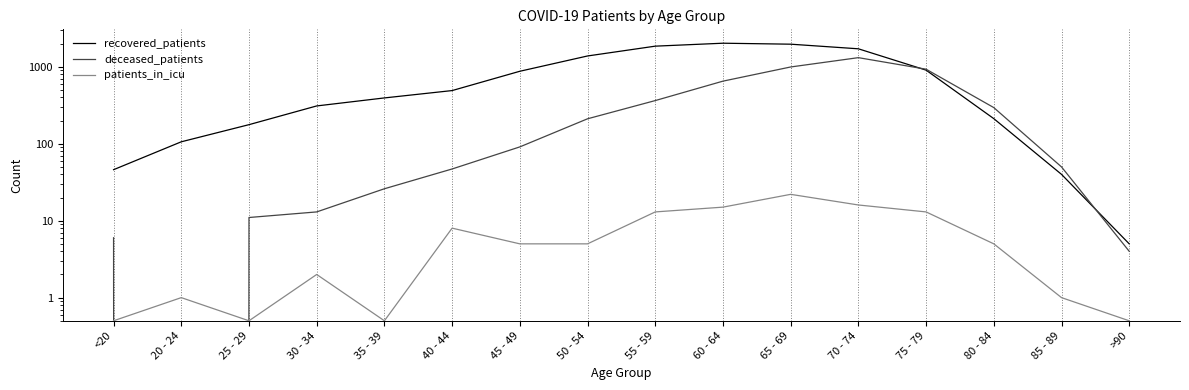

Reading left to right, transcribe all the data shown in this chart.

recovered_patients: <20=46.0	20 - 24=106.0	25 - 29=177.0	30 - 34=310.0	35 - 39=394.0	40 - 44=491.0	45 - 49=875.0	50 - 54=1383.0	55 - 59=1855.0	60 - 64=2026.0	65 - 69=1968.0	70 - 74=1714.0	75 - 79=905.0	80 - 84=212.0	85 - 89=40.0	>90=5.0
deceased_patients: <20=6.0	20 - 24=0.0	25 - 29=11.0	30 - 34=13.0	35 - 39=26.0	40 - 44=47.0	45 - 49=91.0	50 - 54=211.0	55 - 59=364.0	60 - 64=651.0	65 - 69=995.0	70 - 74=1315.0	75 - 79=931.0	80 - 84=295.0	85 - 89=50.0	>90=4.0
patients_in_icu: <20=0.5	20 - 24=1.0	25 - 29=0.5	30 - 34=2.0	35 - 39=0.5	40 - 44=8.0	45 - 49=5.0	50 - 54=5.0	55 - 59=13.0	60 - 64=15.0	65 - 69=22.0	70 - 74=16.0	75 - 79=13.0	80 - 84=5.0	85 - 89=1.0	>90=0.5